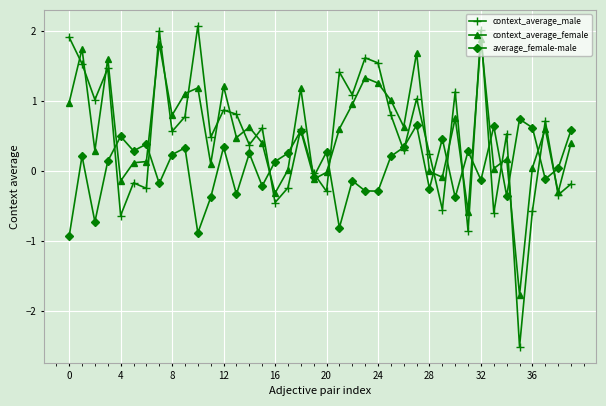

Which series has the largest range (max minus min)?

context_average_male